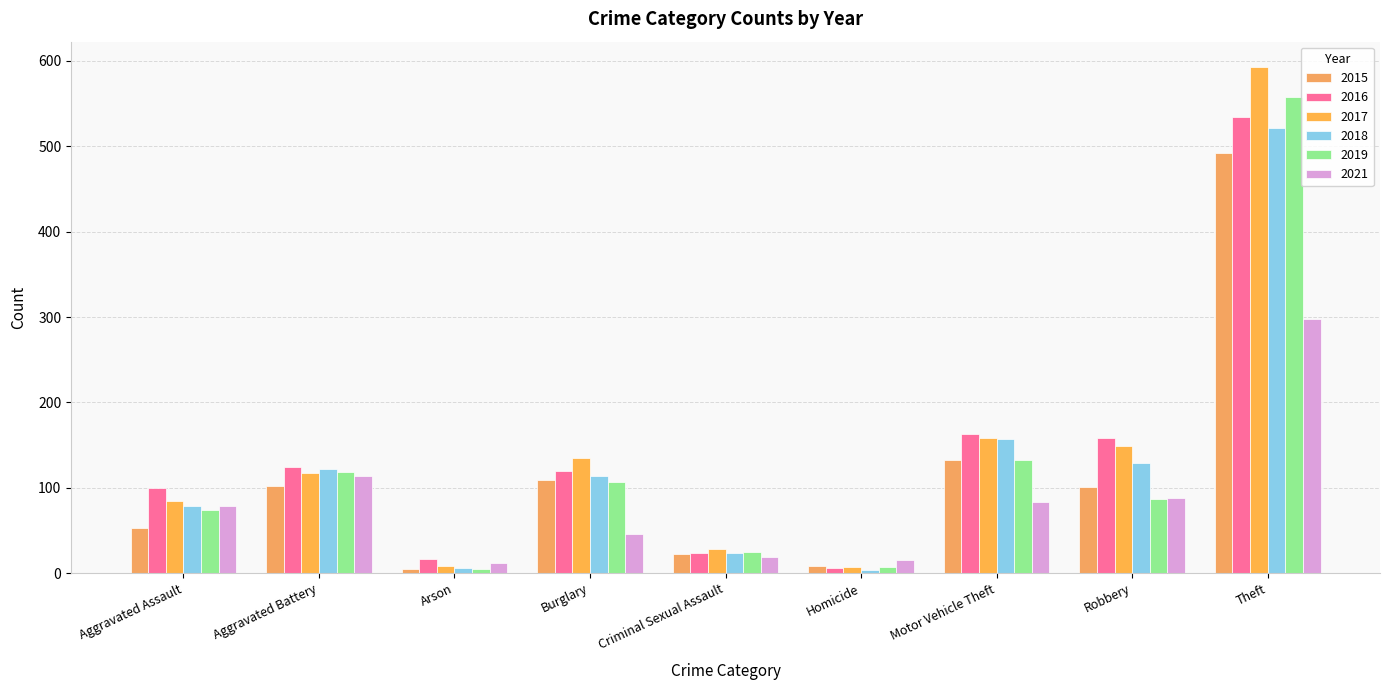

Are the bars horizontal?

No